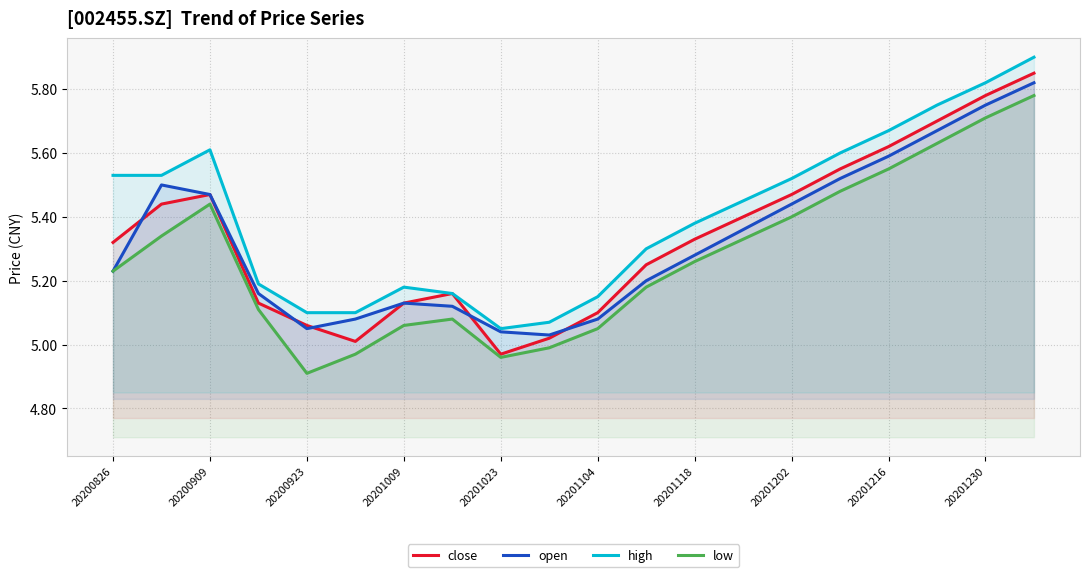

What is the greatest value displayed?

5.9